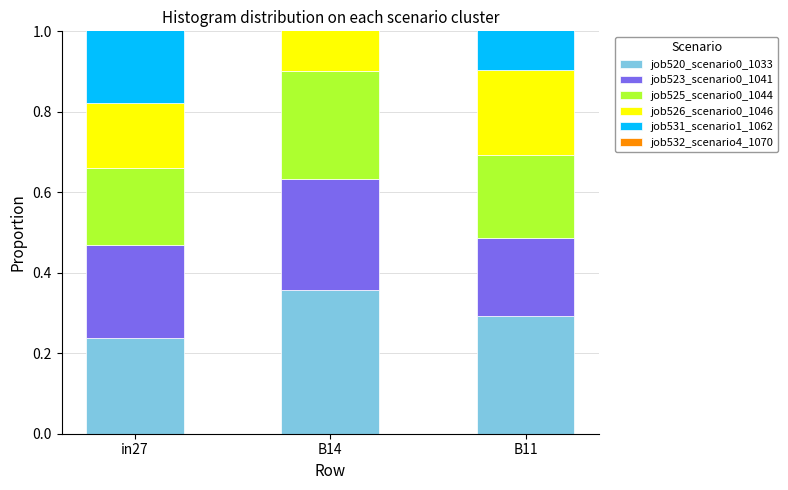

How many bars are there in total?

18